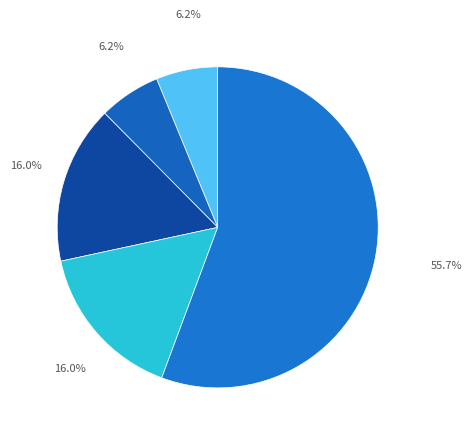

Count the number of slices in the pie.

5